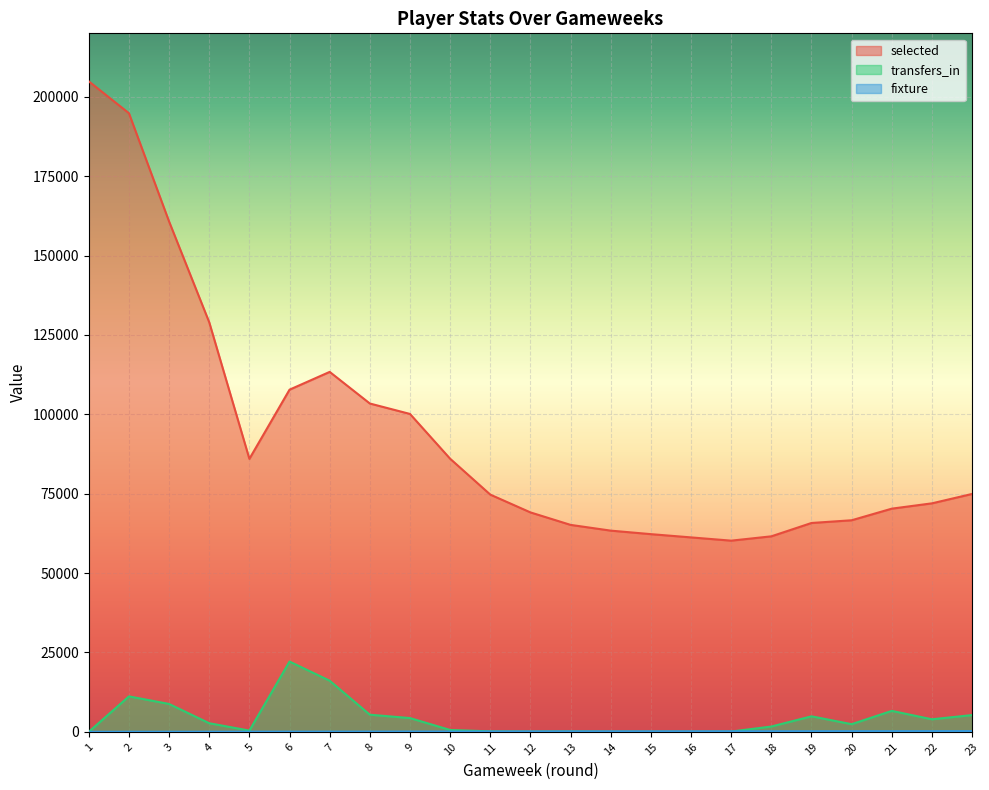

Reading left to right, extract all data points from this chart.

selected: 1=204885	2=194842	3=160732	4=128990	5=85975	6=107766	7=113364	8=103406	9=100117	10=86010	11=74713	12=69108	13=65176	14=63367	15=62258	16=61234	17=60210	18=61572	19=65775	20=66631	21=70289	22=71962	23=74922
transfers_in: 1=0	2=11160	3=8773	4=2704	5=385	6=22128	7=16095	8=5392	9=4327	10=578	11=143	12=84	13=119	14=65	15=59	16=55	17=83	18=1667	19=4883	20=2404	21=6596	22=3946	23=5271
fixture: 1=4	2=20	3=24	4=33	5=45	6=53	7=61	8=72	9=86	10=94	11=103	12=114	13=128	14=135	15=142	16=152	17=161	18=172	19=184	20=199	21=204	22=214	23=224